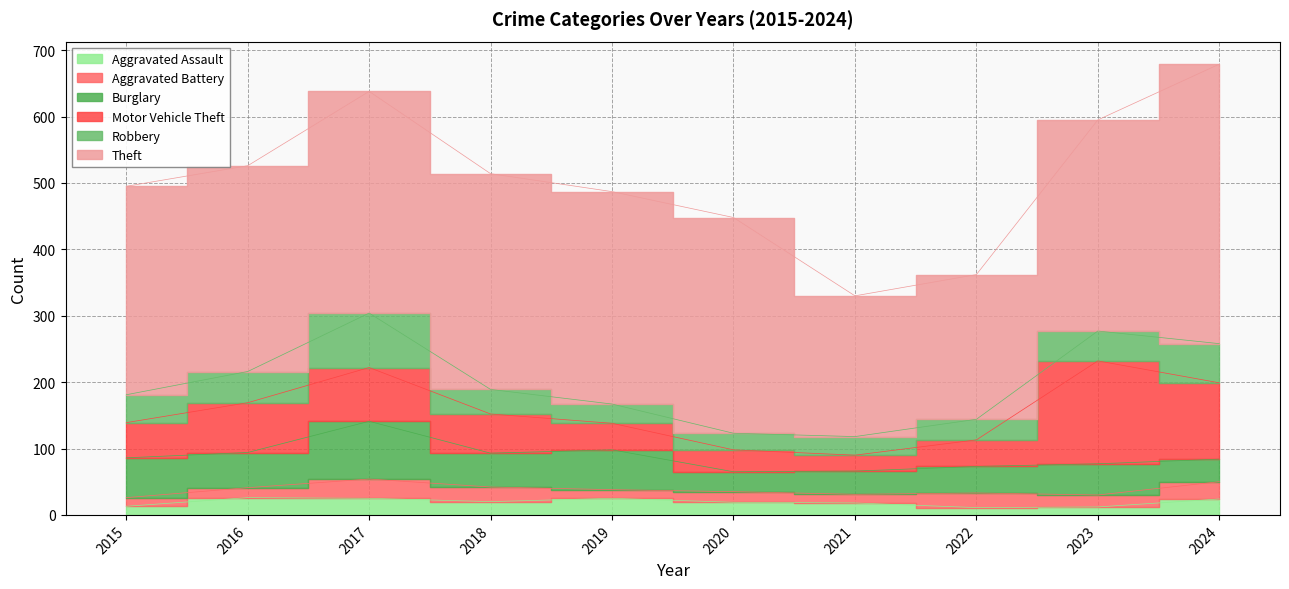

Is the value of Motor Vehicle Theft at 2024 greater than the value of Aggravated Assault at 2017?

Yes